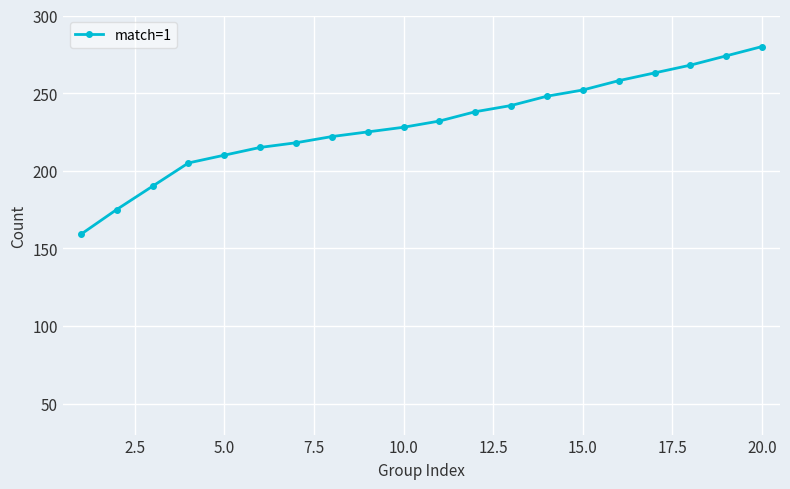

What is the smallest value displayed?

159